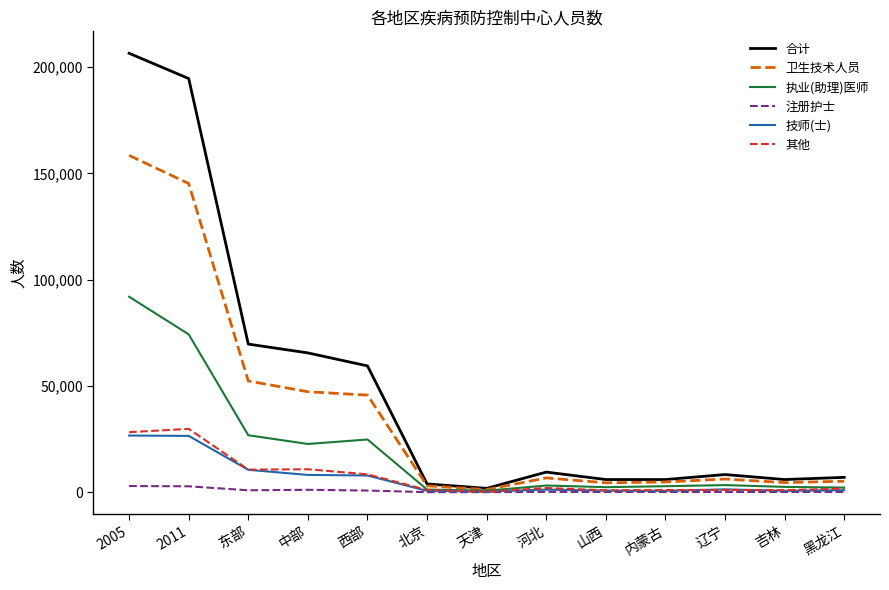

What value does the 合计 series have at 内蒙古?

5936